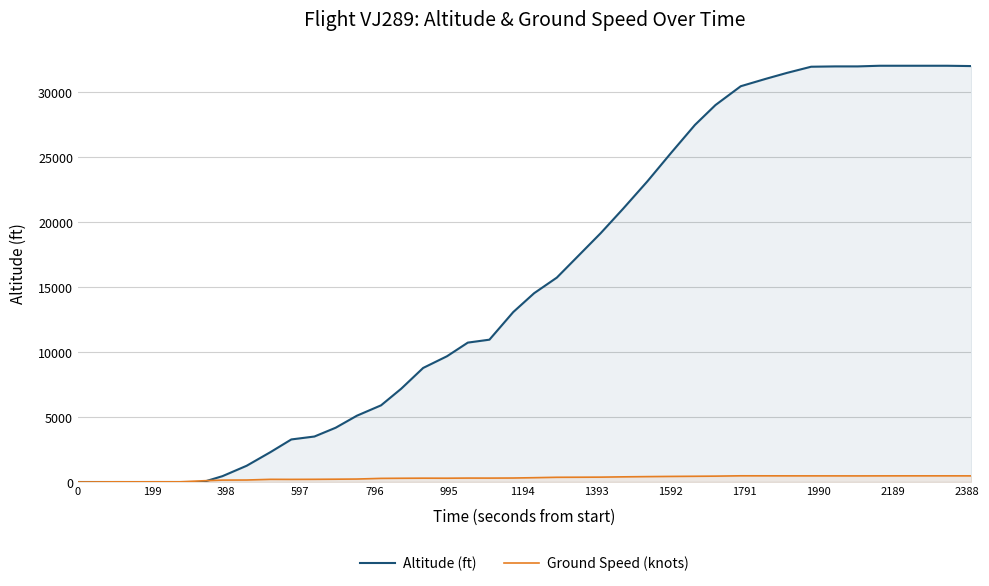

Reading left to right, extract all data points from this chart.

Altitude (ft): 0	0	0	0	0	0	450	1250	2300	3275	3500	4175	5100	5900	7175	8775	9675	10725	10950	13075	14525	15725	17350	19150	21025	23125	25325	27475	29000	30450	31025	31475	31950	31975	31975	32025	32025	32025	32025	32000
Ground Speed (knots): 2	14	12	15	14	94	146	153	205	201	207	216	228	279	288	295	292	302	300	307	332	363	368	375	397	415	430	441	452	477	475	473	472	471	469	472	474	474	474	472